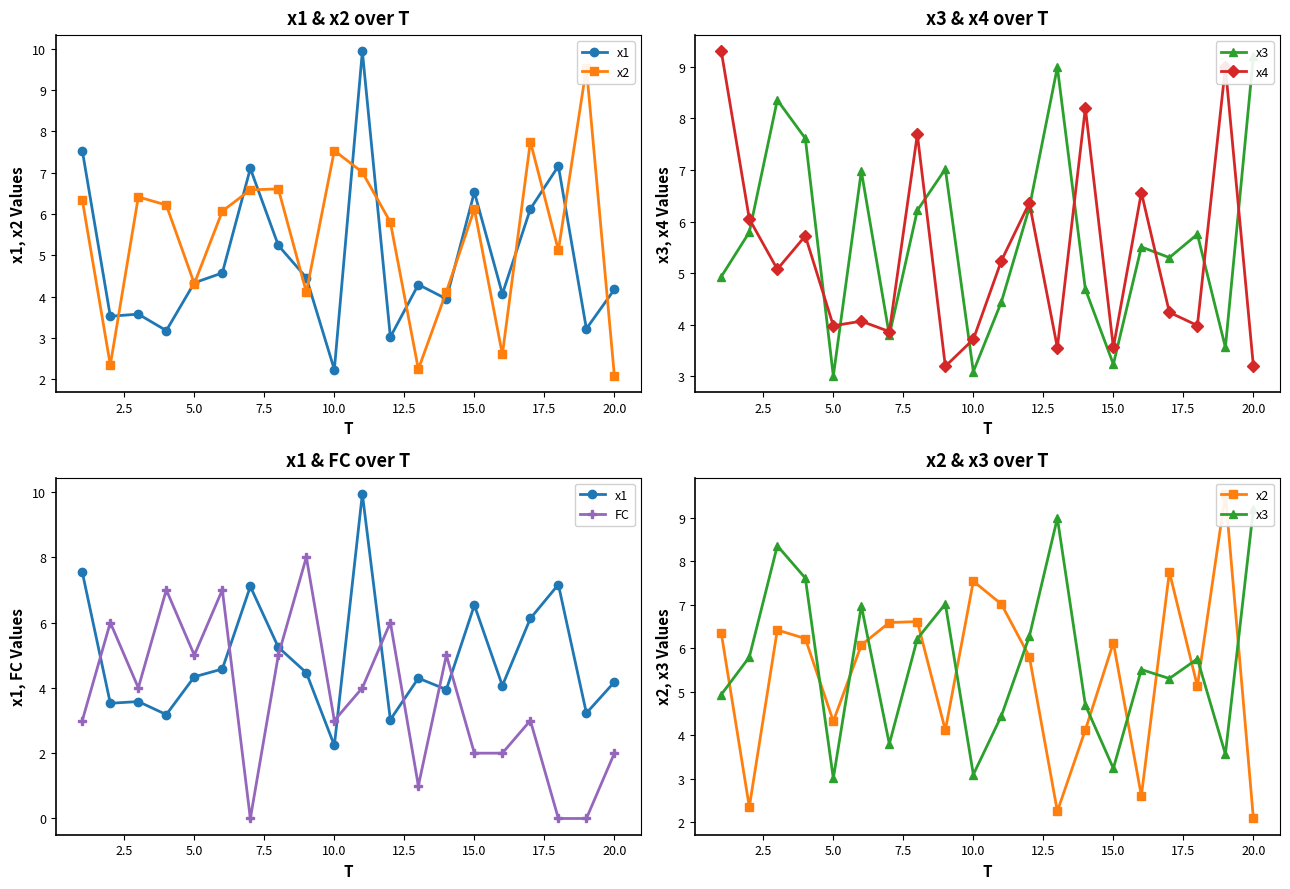

The value of x4 at 15.0 is 1.9. True or false?

False